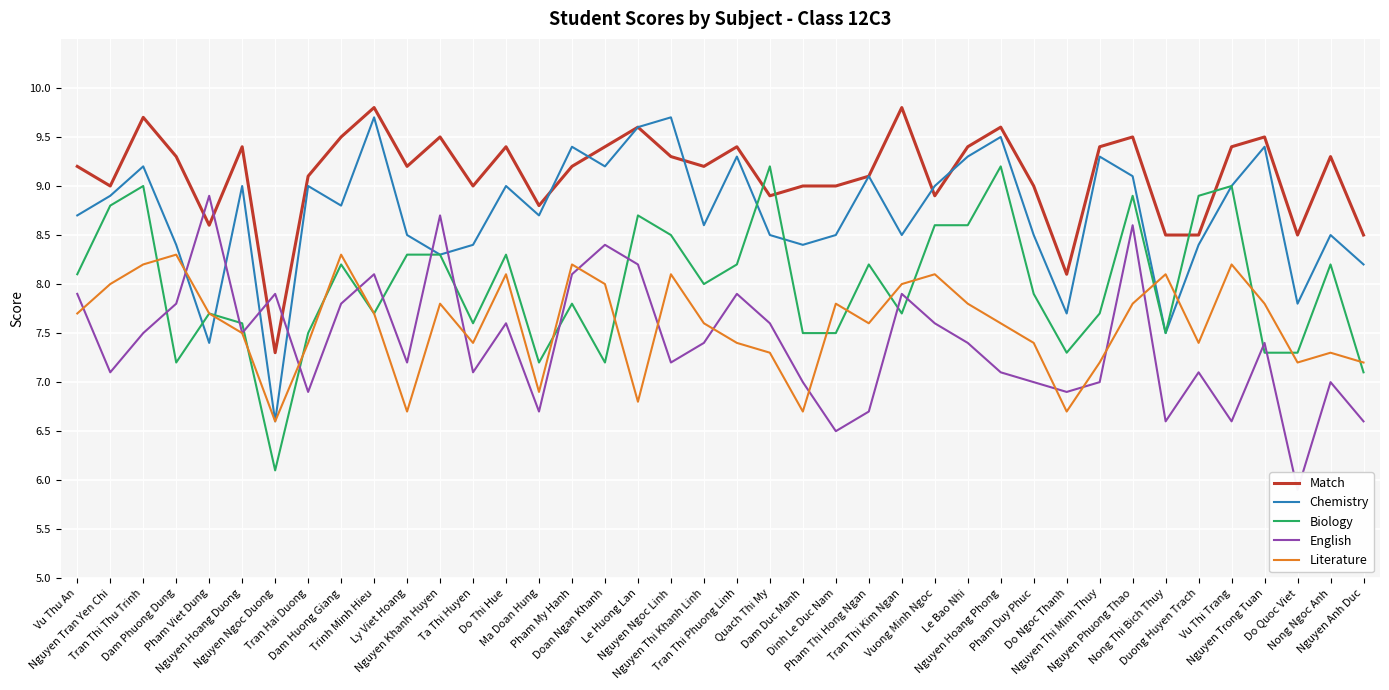

Reading right to left, what are all the values shown in this chart?

Match: Nguyen Anh Duc=8.5	Nong Ngoc Anh=9.3	Do Quoc Viet=8.5	Nguyen Trong Tuan=9.5	Vu Thi Trang=9.4	Duong Huyen Trach=8.5	Nong Thi Bich Thuy=8.5	Nguyen Phuong Thao=9.5	Nguyen Thi Minh Thuy=9.4	Do Ngoc Thanh=8.1	Pham Duy Phuc=9.0	Nguyen Hoang Phong=9.6	Le Bao Nhi=9.4	Vuong Minh Ngoc=8.9	Tran Thi Kim Ngan=9.8	Pham Thi Hong Ngan=9.1	Dinh Le Duc Nam=9.0	Dam Duc Manh=9.0	Quach Thi My=8.9	Tran Thi Phuong Linh=9.4	Nguyen Thi Khanh Linh=9.2	Nguyen Ngoc Linh=9.3	Le Huong Lan=9.6	Doan Ngan Khanh=9.4	Pham My Hanh=9.2	Ma Doan Hung=8.8	Do Thi Hue=9.4	Ta Thi Huyen=9.0	Nguyen Khanh Huyen=9.5	Ly Viet Hoang=9.2	Trinh Minh Hieu=9.8	Dam Huong Giang=9.5	Tran Hai Duong=9.1	Nguyen Ngoc Duong=7.3	Nguyen Hoang Duong=9.4	Pham Viet Dung=8.6	Dam Phuong Dung=9.3	Tran Thi Thu Trinh=9.7	Nguyen Tran Yen Chi=9.0	Vu Thu An=9.2
Chemistry: Nguyen Anh Duc=8.2	Nong Ngoc Anh=8.5	Do Quoc Viet=7.8	Nguyen Trong Tuan=9.4	Vu Thi Trang=9.0	Duong Huyen Trach=8.4	Nong Thi Bich Thuy=7.5	Nguyen Phuong Thao=9.1	Nguyen Thi Minh Thuy=9.3	Do Ngoc Thanh=7.7	Pham Duy Phuc=8.5	Nguyen Hoang Phong=9.5	Le Bao Nhi=9.3	Vuong Minh Ngoc=9.0	Tran Thi Kim Ngan=8.5	Pham Thi Hong Ngan=9.1	Dinh Le Duc Nam=8.5	Dam Duc Manh=8.4	Quach Thi My=8.5	Tran Thi Phuong Linh=9.3	Nguyen Thi Khanh Linh=8.6	Nguyen Ngoc Linh=9.7	Le Huong Lan=9.6	Doan Ngan Khanh=9.2	Pham My Hanh=9.4	Ma Doan Hung=8.7	Do Thi Hue=9.0	Ta Thi Huyen=8.4	Nguyen Khanh Huyen=8.3	Ly Viet Hoang=8.5	Trinh Minh Hieu=9.7	Dam Huong Giang=8.8	Tran Hai Duong=9.0	Nguyen Ngoc Duong=6.6	Nguyen Hoang Duong=9.0	Pham Viet Dung=7.4	Dam Phuong Dung=8.4	Tran Thi Thu Trinh=9.2	Nguyen Tran Yen Chi=8.9	Vu Thu An=8.7
Biology: Nguyen Anh Duc=7.1	Nong Ngoc Anh=8.2	Do Quoc Viet=7.3	Nguyen Trong Tuan=7.3	Vu Thi Trang=9.0	Duong Huyen Trach=8.9	Nong Thi Bich Thuy=7.5	Nguyen Phuong Thao=8.9	Nguyen Thi Minh Thuy=7.7	Do Ngoc Thanh=7.3	Pham Duy Phuc=7.9	Nguyen Hoang Phong=9.2	Le Bao Nhi=8.6	Vuong Minh Ngoc=8.6	Tran Thi Kim Ngan=7.7	Pham Thi Hong Ngan=8.2	Dinh Le Duc Nam=7.5	Dam Duc Manh=7.5	Quach Thi My=9.2	Tran Thi Phuong Linh=8.2	Nguyen Thi Khanh Linh=8.0	Nguyen Ngoc Linh=8.5	Le Huong Lan=8.7	Doan Ngan Khanh=7.2	Pham My Hanh=7.8	Ma Doan Hung=7.2	Do Thi Hue=8.3	Ta Thi Huyen=7.6	Nguyen Khanh Huyen=8.3	Ly Viet Hoang=8.3	Trinh Minh Hieu=7.7	Dam Huong Giang=8.2	Tran Hai Duong=7.5	Nguyen Ngoc Duong=6.1	Nguyen Hoang Duong=7.6	Pham Viet Dung=7.7	Dam Phuong Dung=7.2	Tran Thi Thu Trinh=9.0	Nguyen Tran Yen Chi=8.8	Vu Thu An=8.1
English: Nguyen Anh Duc=6.6	Nong Ngoc Anh=7.0	Do Quoc Viet=5.9	Nguyen Trong Tuan=7.4	Vu Thi Trang=6.6	Duong Huyen Trach=7.1	Nong Thi Bich Thuy=6.6	Nguyen Phuong Thao=8.6	Nguyen Thi Minh Thuy=7.0	Do Ngoc Thanh=6.9	Pham Duy Phuc=7.0	Nguyen Hoang Phong=7.1	Le Bao Nhi=7.4	Vuong Minh Ngoc=7.6	Tran Thi Kim Ngan=7.9	Pham Thi Hong Ngan=6.7	Dinh Le Duc Nam=6.5	Dam Duc Manh=7.0	Quach Thi My=7.6	Tran Thi Phuong Linh=7.9	Nguyen Thi Khanh Linh=7.4	Nguyen Ngoc Linh=7.2	Le Huong Lan=8.2	Doan Ngan Khanh=8.4	Pham My Hanh=8.1	Ma Doan Hung=6.7	Do Thi Hue=7.6	Ta Thi Huyen=7.1	Nguyen Khanh Huyen=8.7	Ly Viet Hoang=7.2	Trinh Minh Hieu=8.1	Dam Huong Giang=7.8	Tran Hai Duong=6.9	Nguyen Ngoc Duong=7.9	Nguyen Hoang Duong=7.5	Pham Viet Dung=8.9	Dam Phuong Dung=7.8	Tran Thi Thu Trinh=7.5	Nguyen Tran Yen Chi=7.1	Vu Thu An=7.9
Literature: Nguyen Anh Duc=7.2	Nong Ngoc Anh=7.3	Do Quoc Viet=7.2	Nguyen Trong Tuan=7.8	Vu Thi Trang=8.2	Duong Huyen Trach=7.4	Nong Thi Bich Thuy=8.1	Nguyen Phuong Thao=7.8	Nguyen Thi Minh Thuy=7.2	Do Ngoc Thanh=6.7	Pham Duy Phuc=7.4	Nguyen Hoang Phong=7.6	Le Bao Nhi=7.8	Vuong Minh Ngoc=8.1	Tran Thi Kim Ngan=8.0	Pham Thi Hong Ngan=7.6	Dinh Le Duc Nam=7.8	Dam Duc Manh=6.7	Quach Thi My=7.3	Tran Thi Phuong Linh=7.4	Nguyen Thi Khanh Linh=7.6	Nguyen Ngoc Linh=8.1	Le Huong Lan=6.8	Doan Ngan Khanh=8.0	Pham My Hanh=8.2	Ma Doan Hung=6.9	Do Thi Hue=8.1	Ta Thi Huyen=7.4	Nguyen Khanh Huyen=7.8	Ly Viet Hoang=6.7	Trinh Minh Hieu=7.7	Dam Huong Giang=8.3	Tran Hai Duong=7.4	Nguyen Ngoc Duong=6.6	Nguyen Hoang Duong=7.5	Pham Viet Dung=7.7	Dam Phuong Dung=8.3	Tran Thi Thu Trinh=8.2	Nguyen Tran Yen Chi=8.0	Vu Thu An=7.7